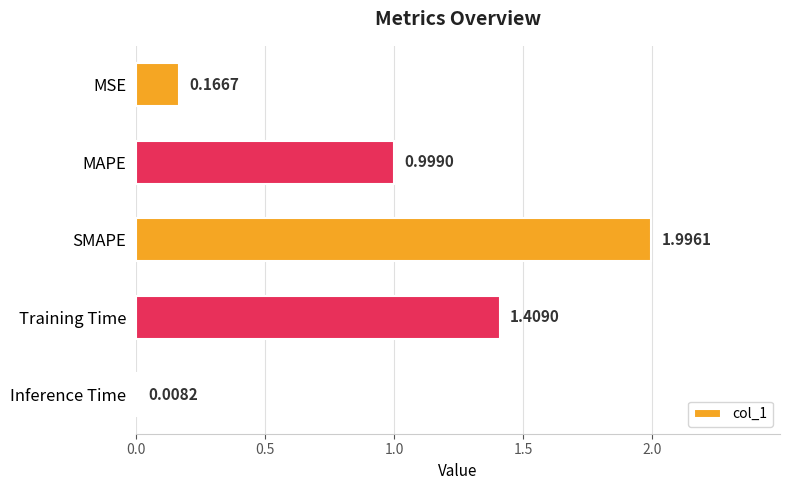

At which label is the value closest to 1?

MAPE